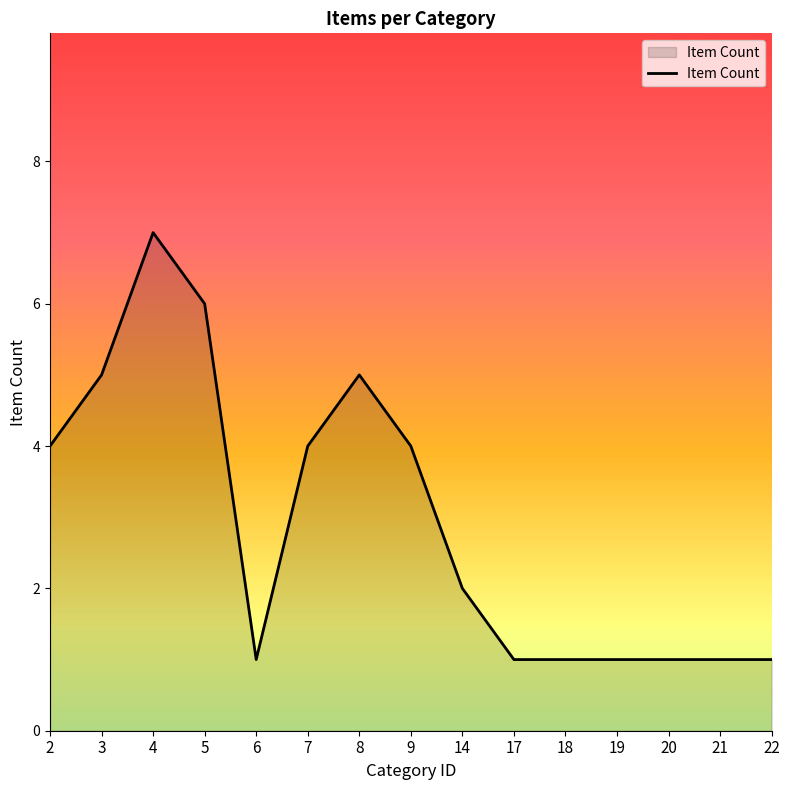

The value at 22 is 1. True or false?

True